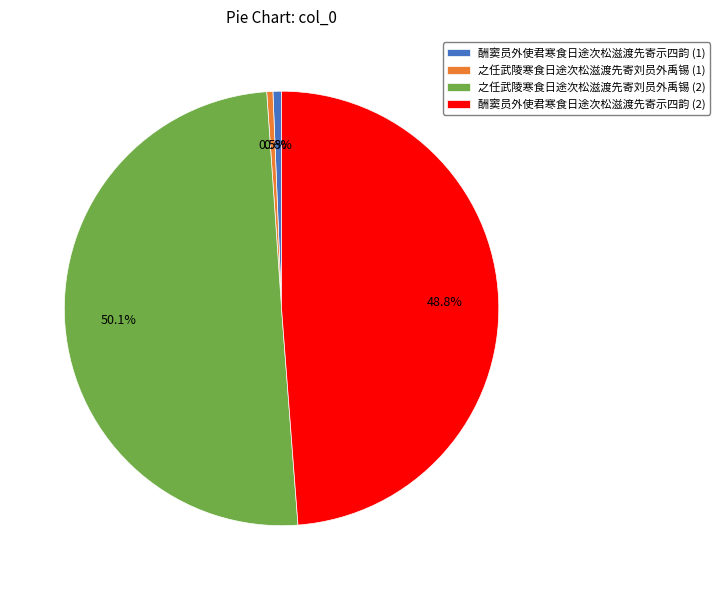

What is the total percentage of 酬窦员外使君寒食日途次松滋渡先寄示四韵 (1) and 酬窦员外使君寒食日途次松滋渡先寄示四韵 (2)?

49.4%